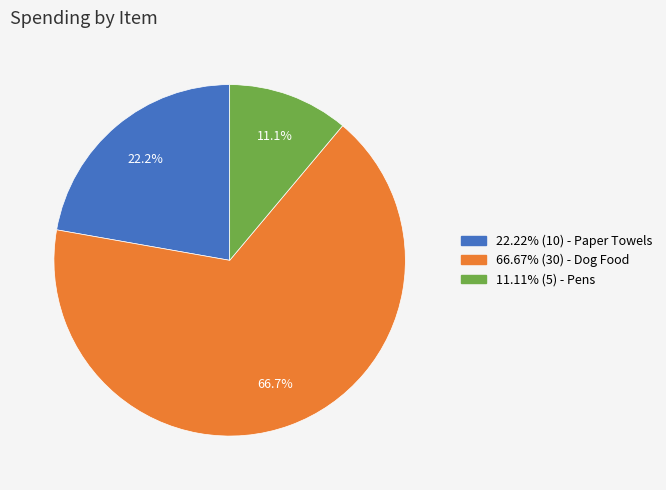

Does any single category account for the majority?

Yes